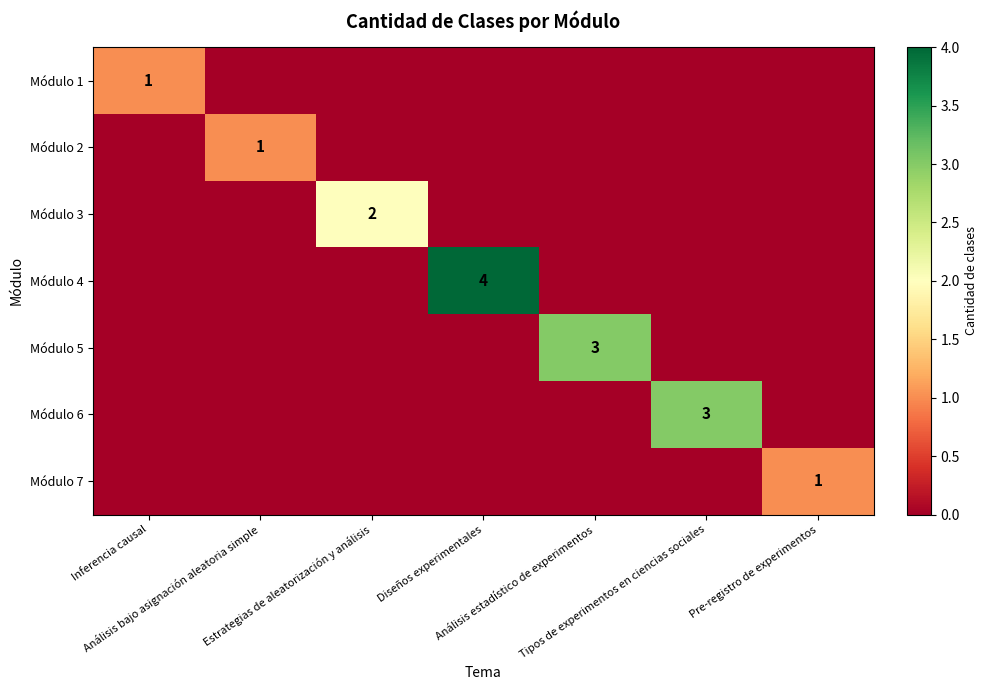

How many data points in Módulo 1 are above 0?

1